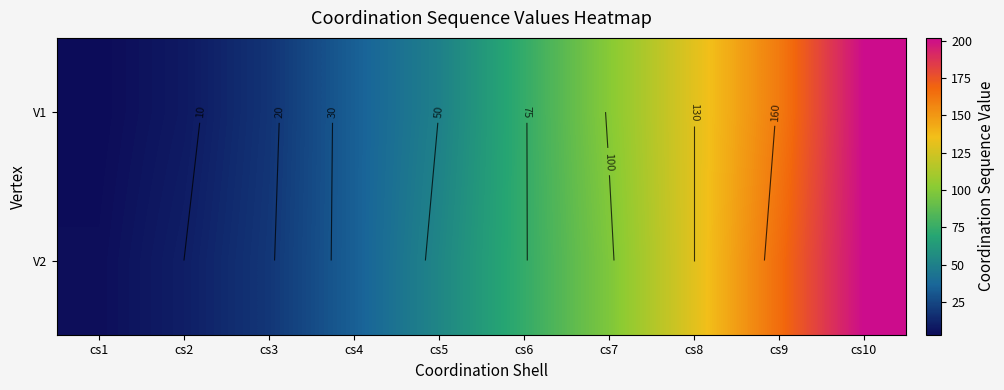

At which category is the sum across all series the highest?

cs10